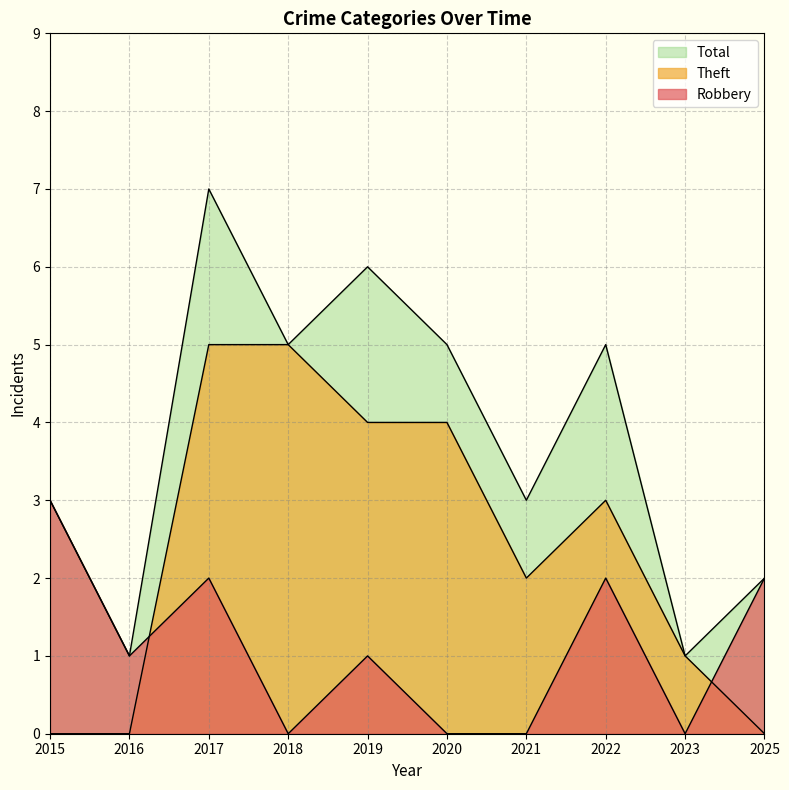

What is the difference between the maximum and minimum values in the Robbery series?

3